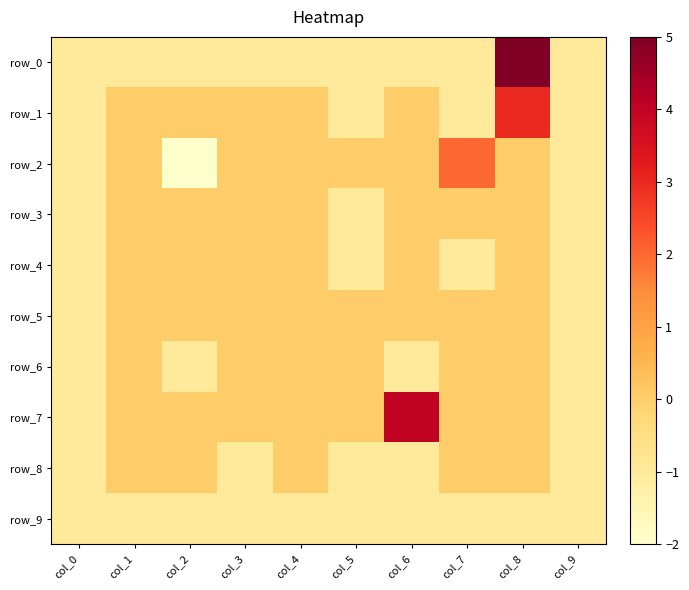

What is the sum of all row_5 values?

-2